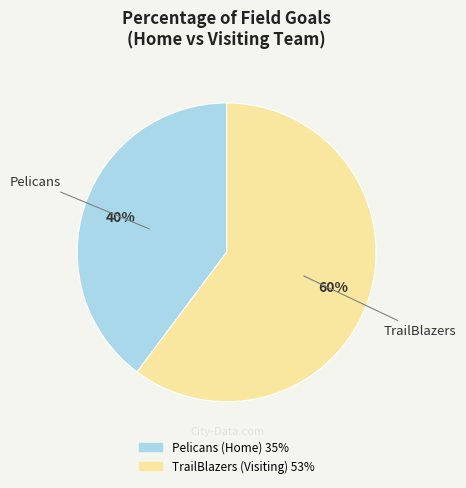

Which has a higher value, Pelicans or TrailBlazers?

TrailBlazers